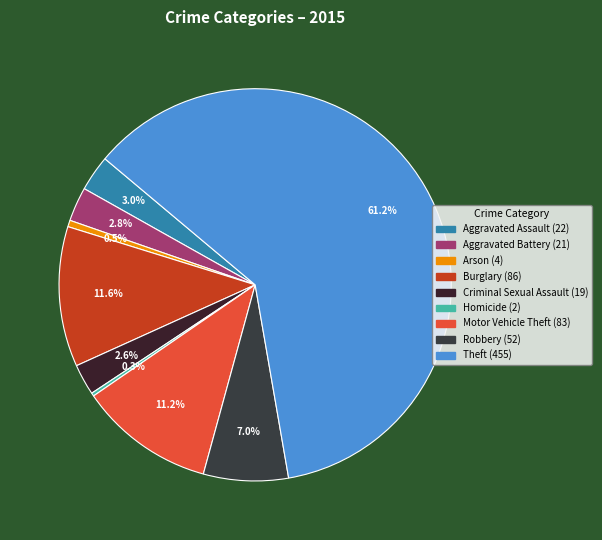

What percentage is the Aggravated Battery slice, to the nearest percent?

3%